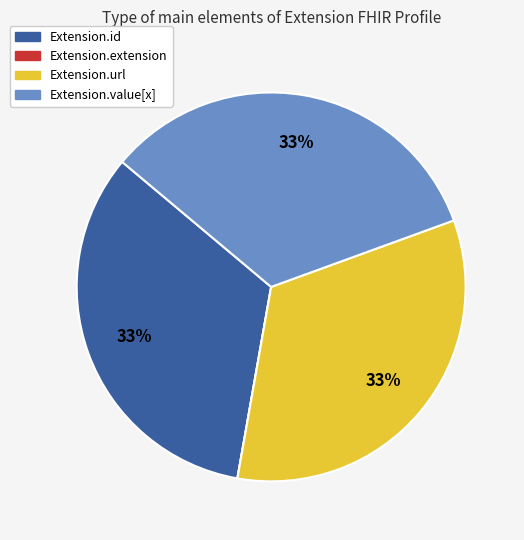

What is the ratio of the value at Extension.id to the value at Extension.url?

1.0